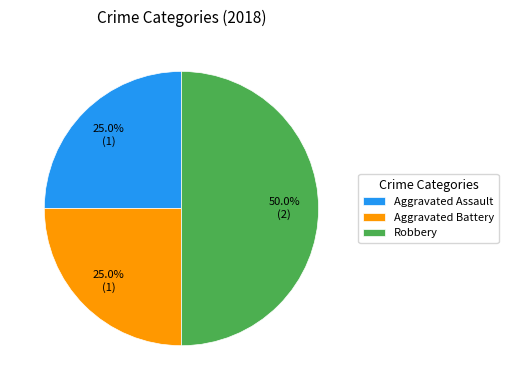

What is the ratio of the value at Robbery to the value at Aggravated Assault?

2.0